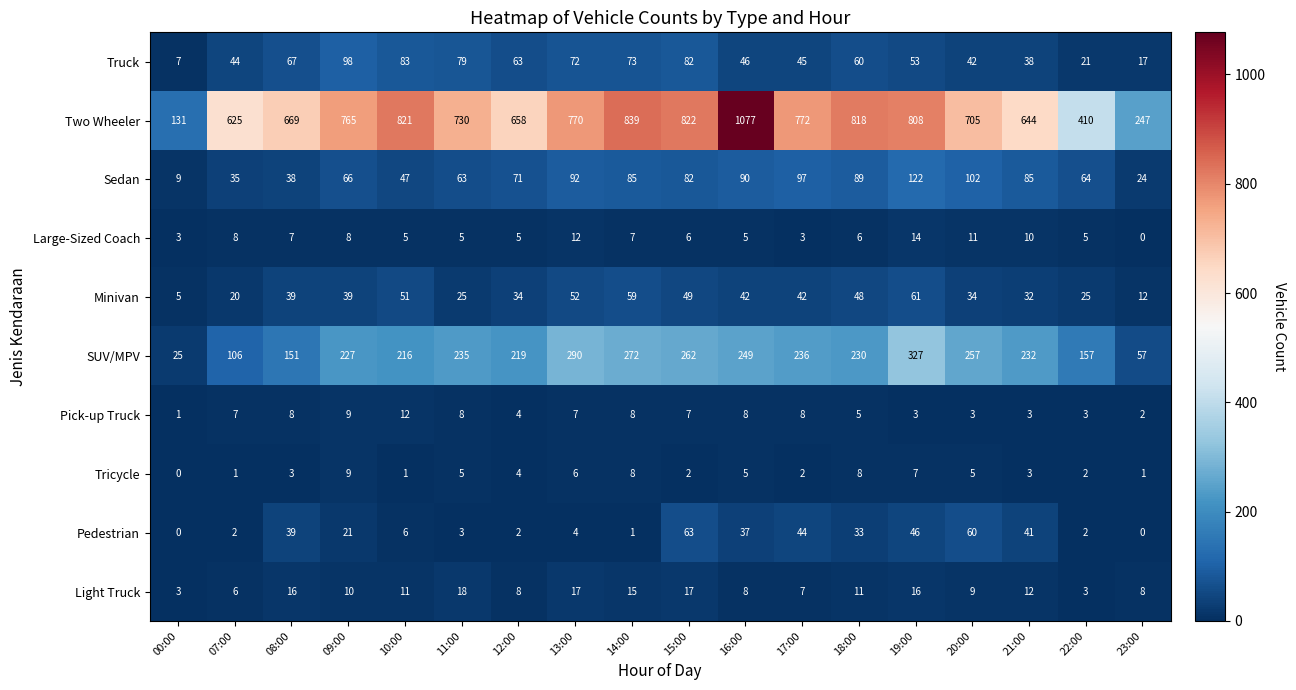

Which category has the highest value across all series?

16:00